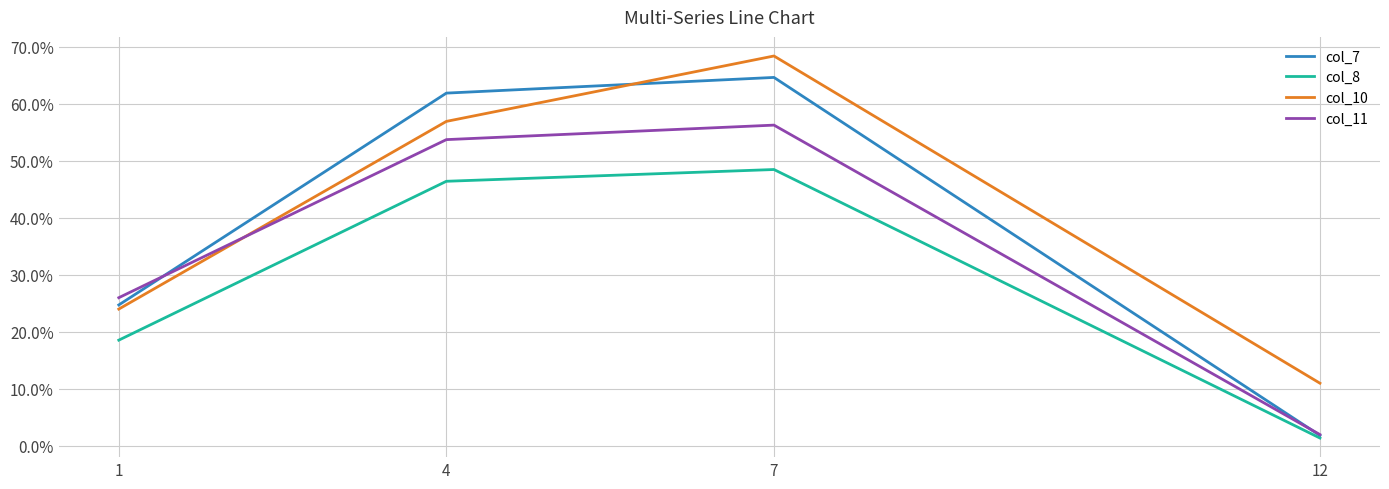

How many categories are shown in the chart?

4